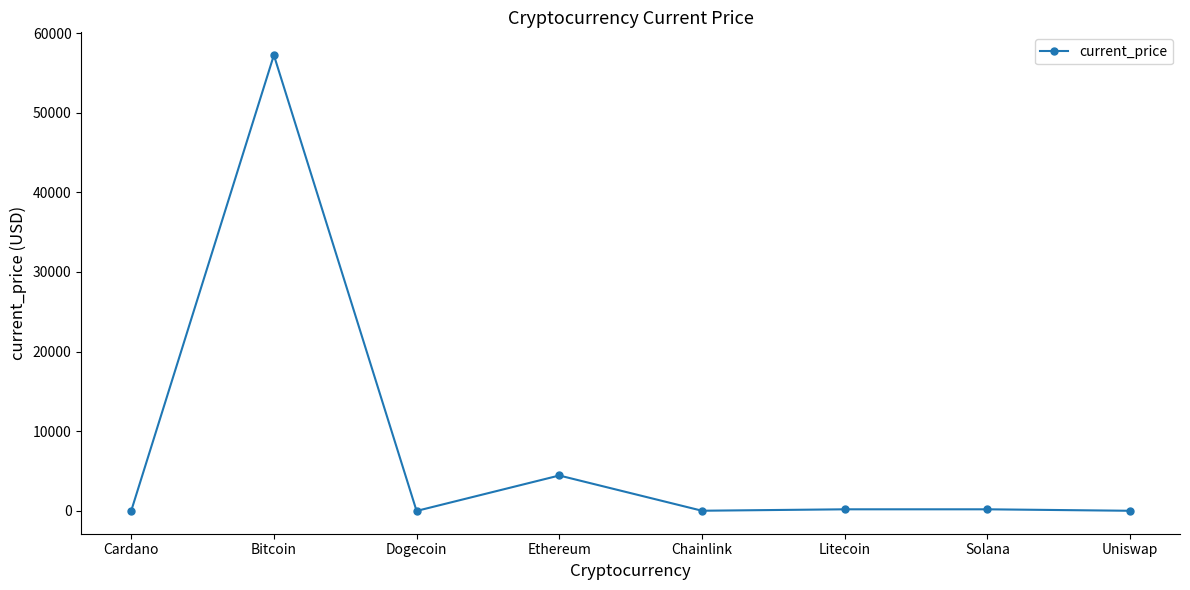

Which category has the highest value across all series?

Bitcoin